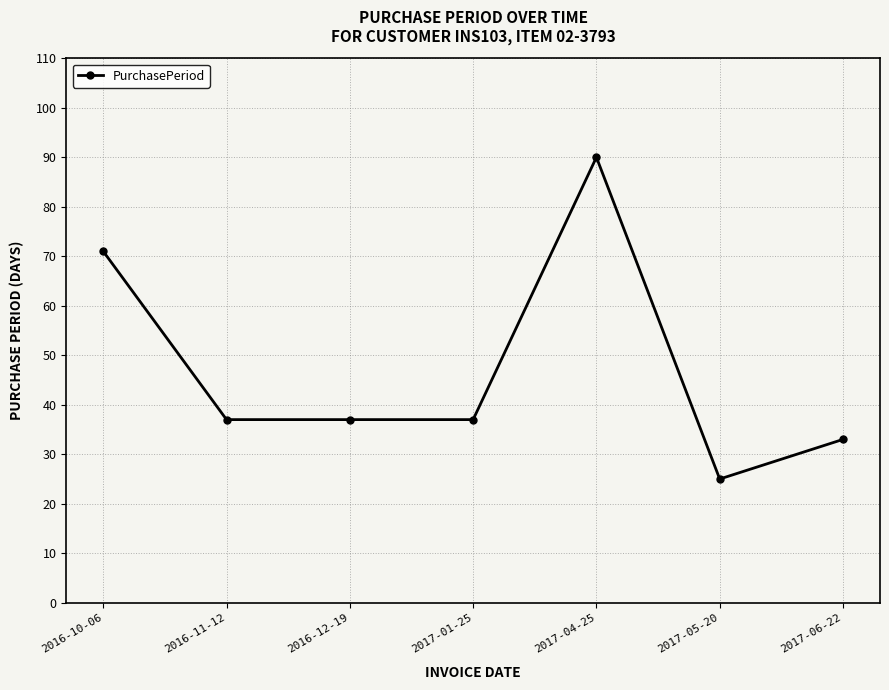

What is the difference between the second highest and second lowest values?

38